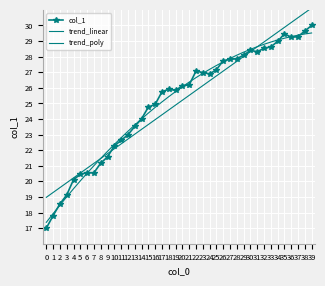

The value of trend_linear at 16 is 36.3. True or false?

False